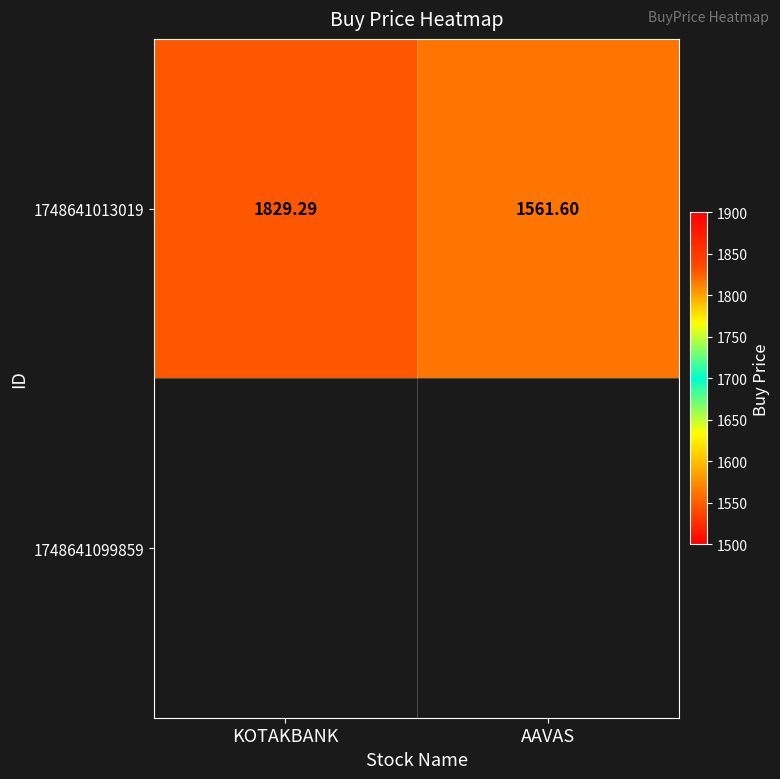

At which category does the chart reach its peak across all series?

KOTAKBANK